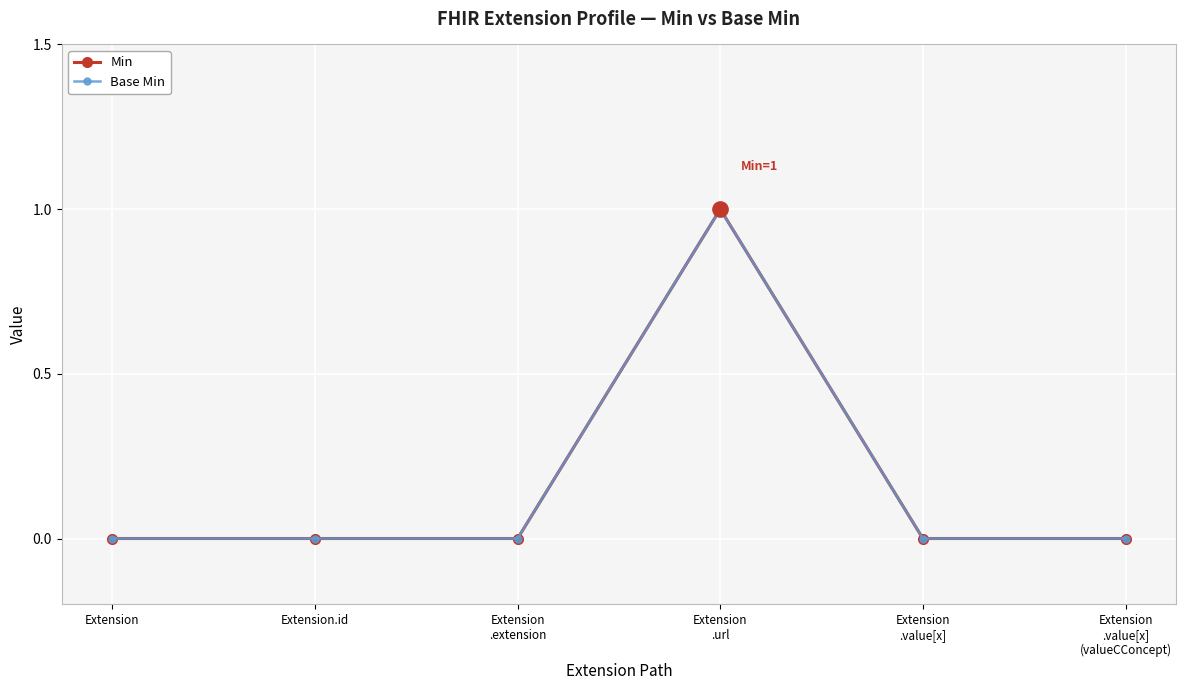

Is this an area chart (filled region under the line)?

No